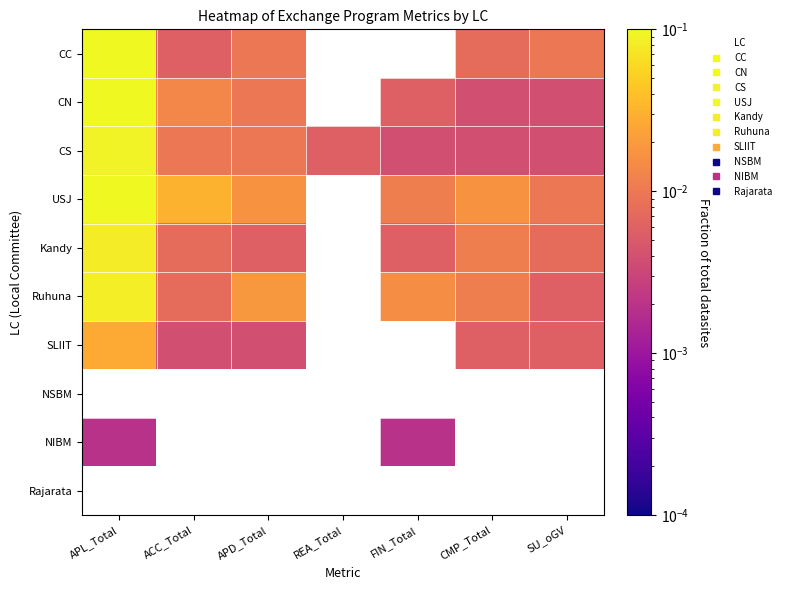

At how many categories does at least one series exceed 0?

7